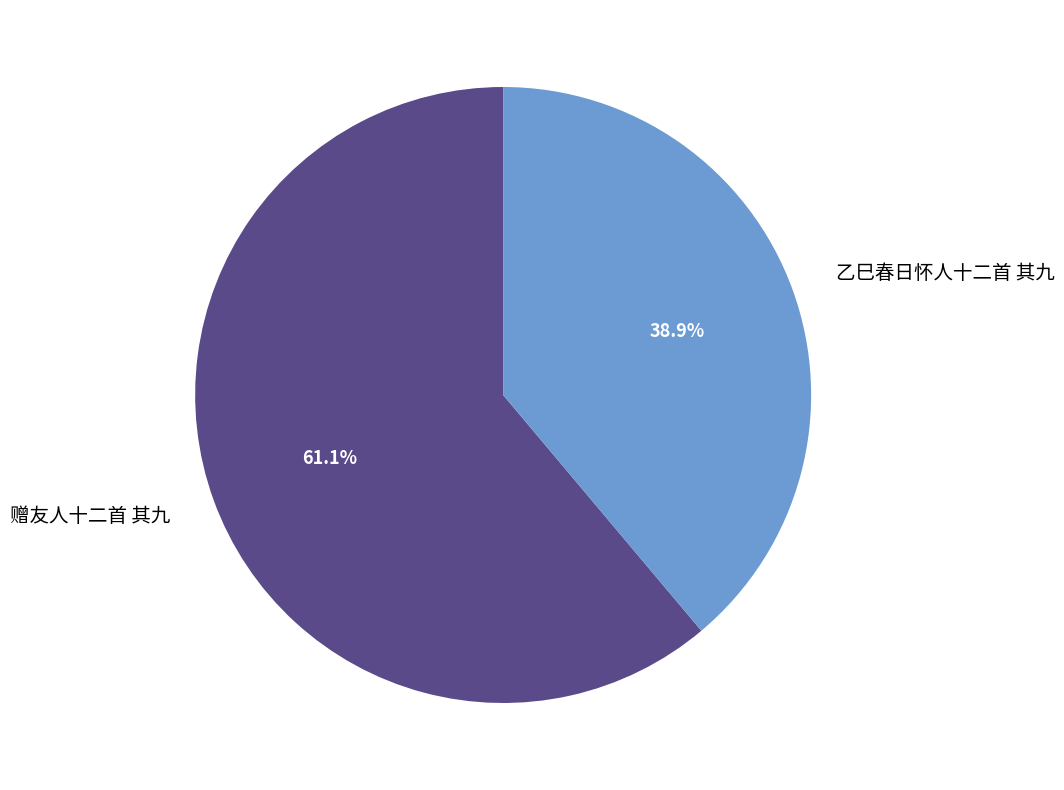

Which category accounts for the majority?

赠友人十二首 其九